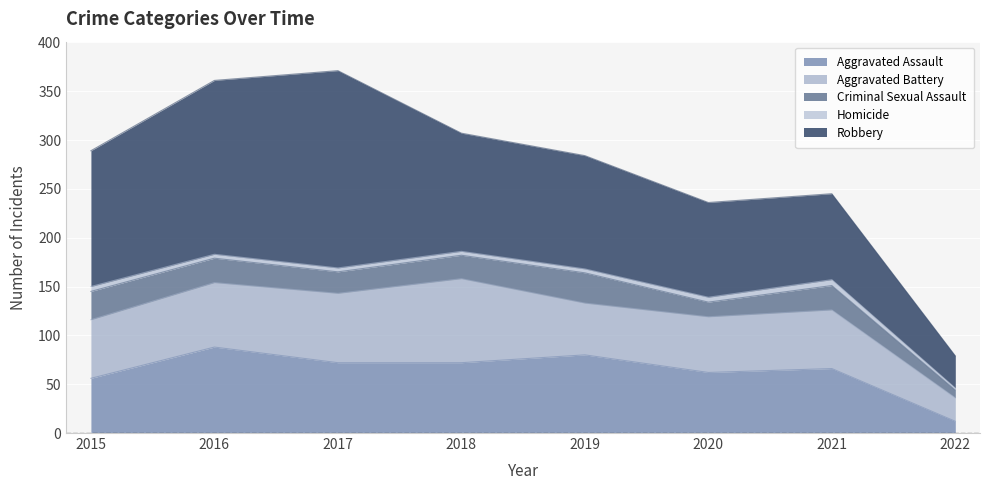

At 2017, list the series in order from smallest to largest.

Homicide, Criminal Sexual Assault, Aggravated Battery, Aggravated Assault, Robbery